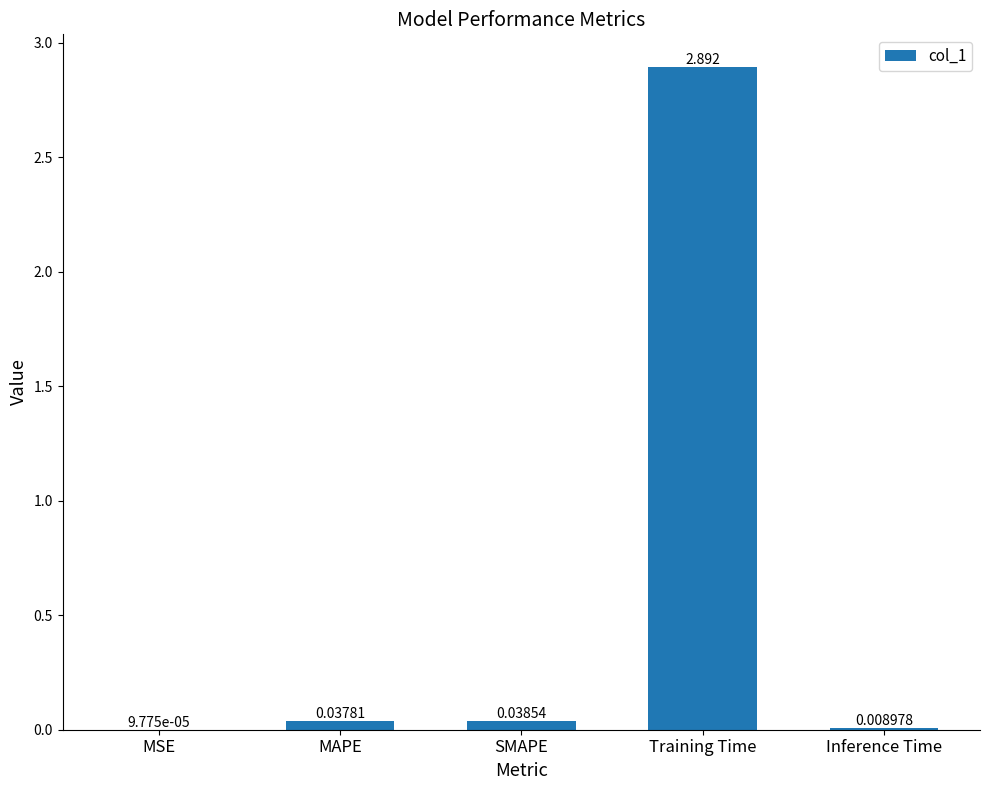

At which label is the value closest to 1?

SMAPE